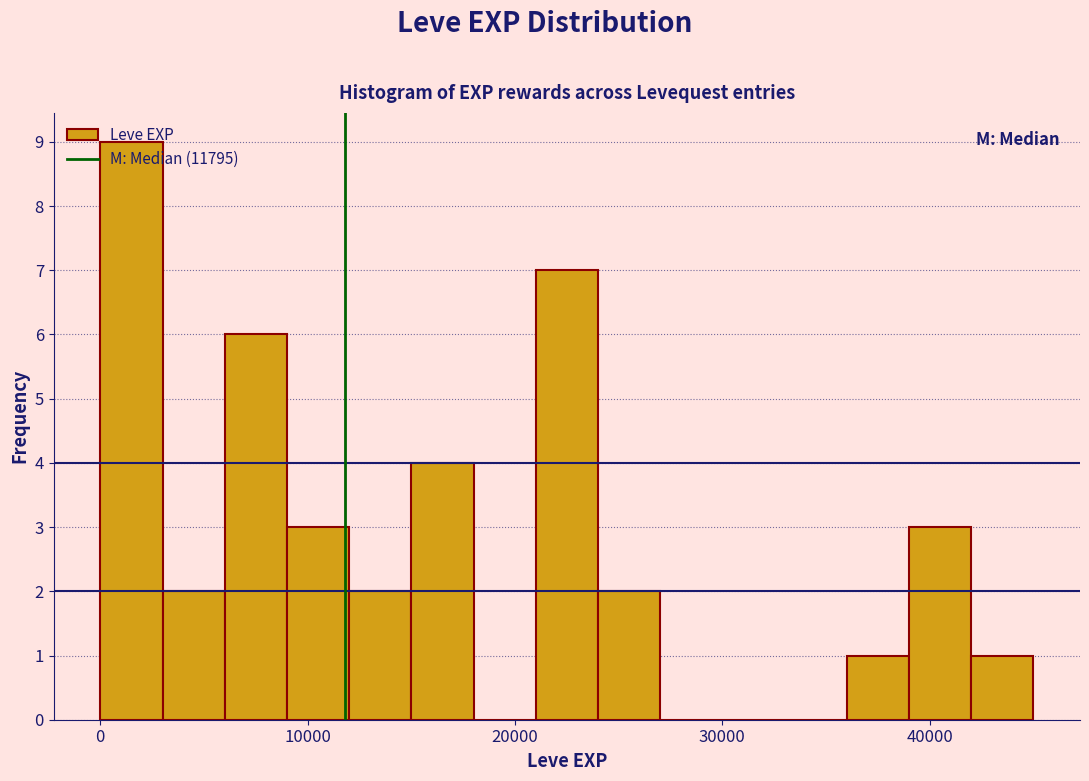

Around what value on the x-axis is the tallest bar? Give the approximate position of its centre, as read against the axis.

2000